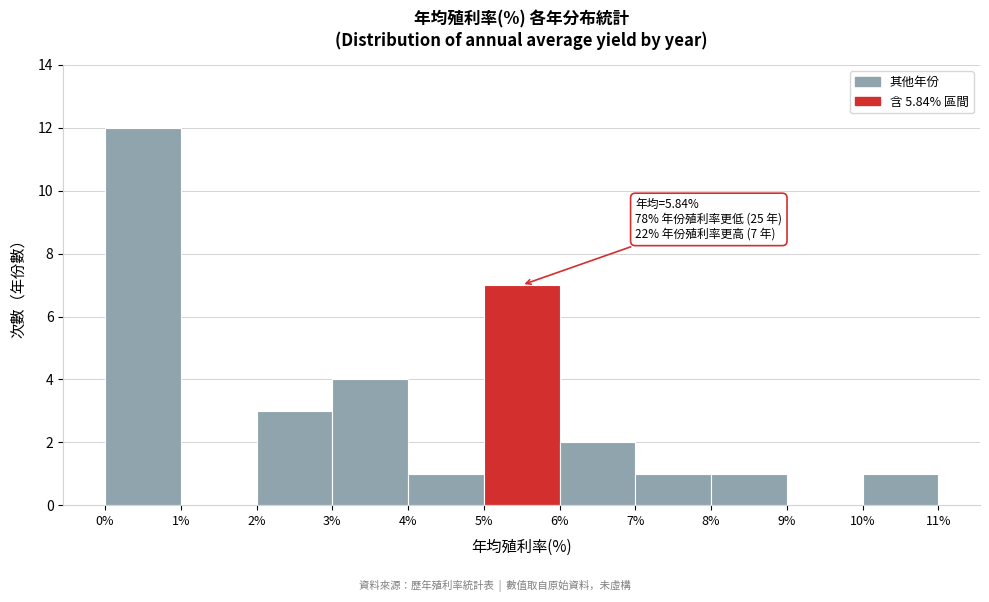

Which range on the x-axis has the tallest bar?

0% to 1%